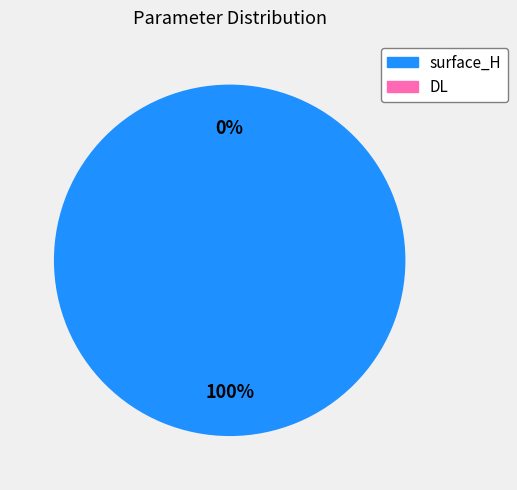

Which slice represents more than half of the pie?

surface_H